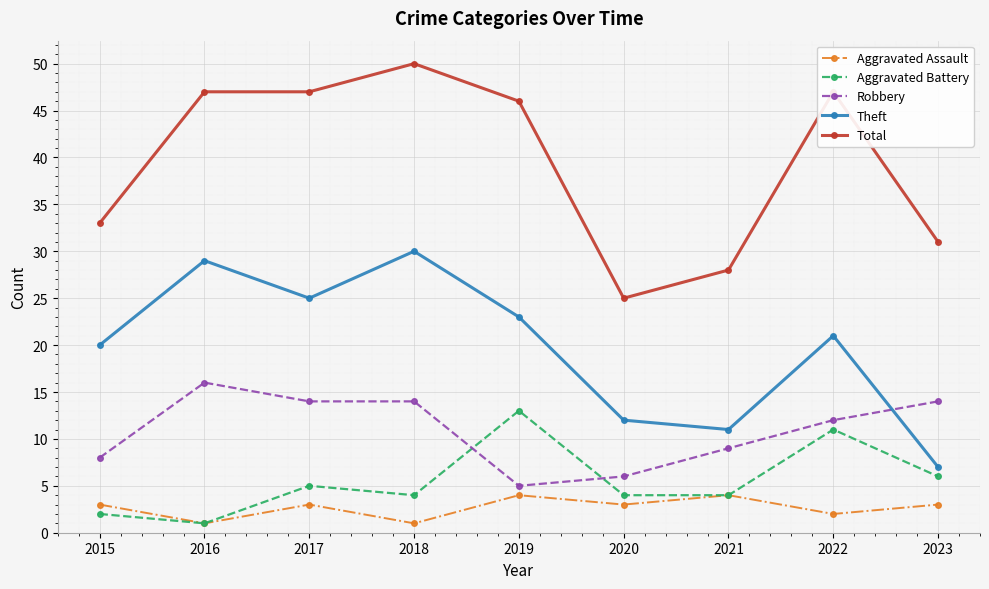

True or false: Total has more than 1 points higher than both neighbors.

True